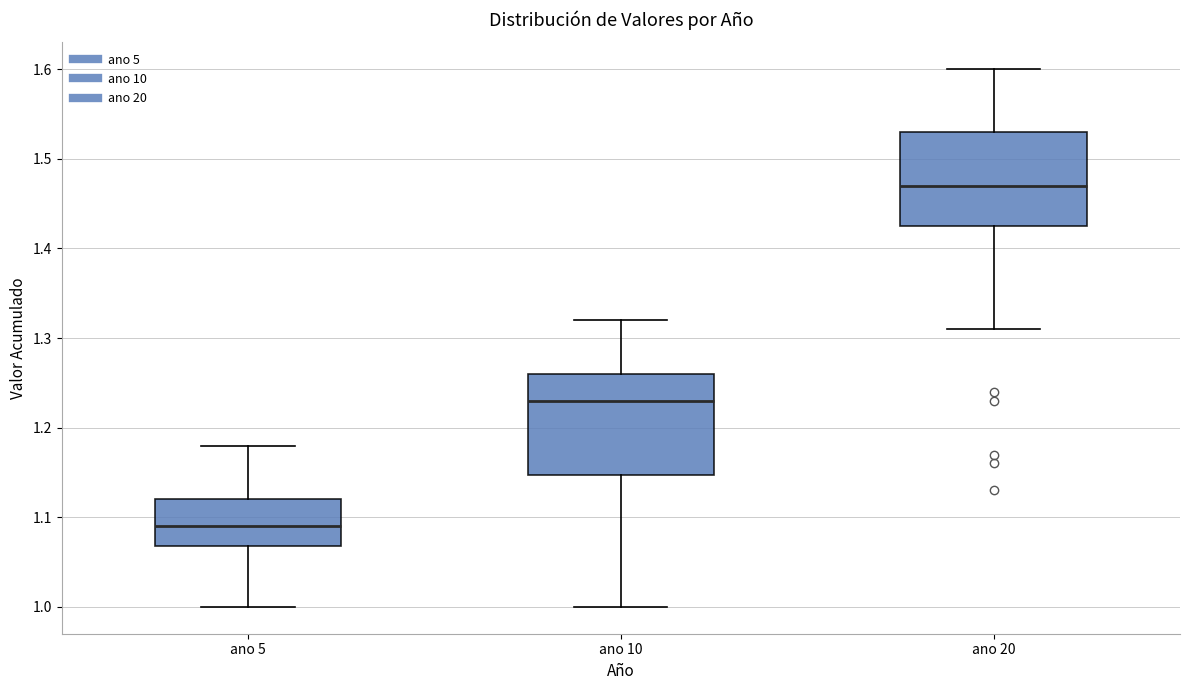

Where does the upper whisker of the box for ano 20 end on the y-axis? The values are not printed on the chart, so give them approximately, as read against the axis.

1.60